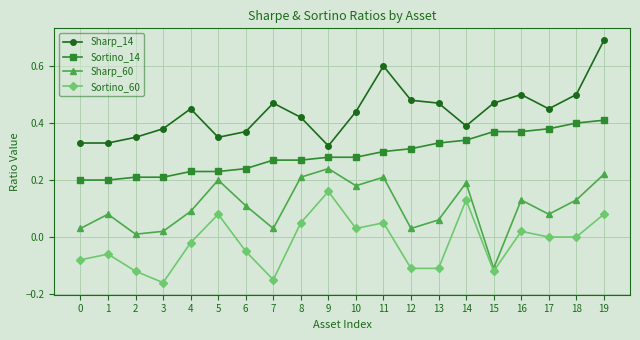

What is the sum of all Sharp_14 values?

8.8